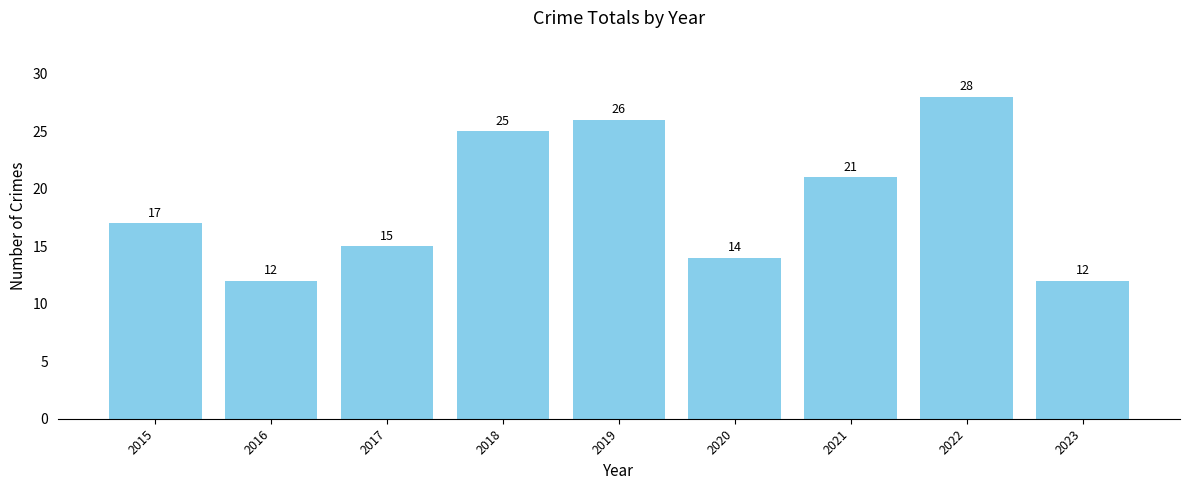

Reading left to right, transcribe all the data shown in this chart.

17	12	15	25	26	14	21	28	12